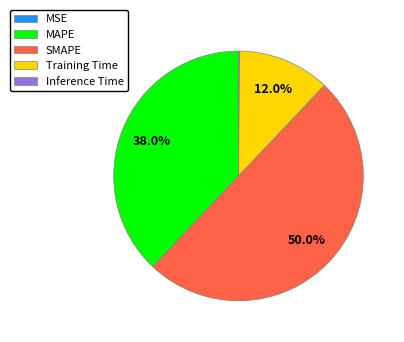

The Training Time slice represents 23% of the pie. True or false?

False